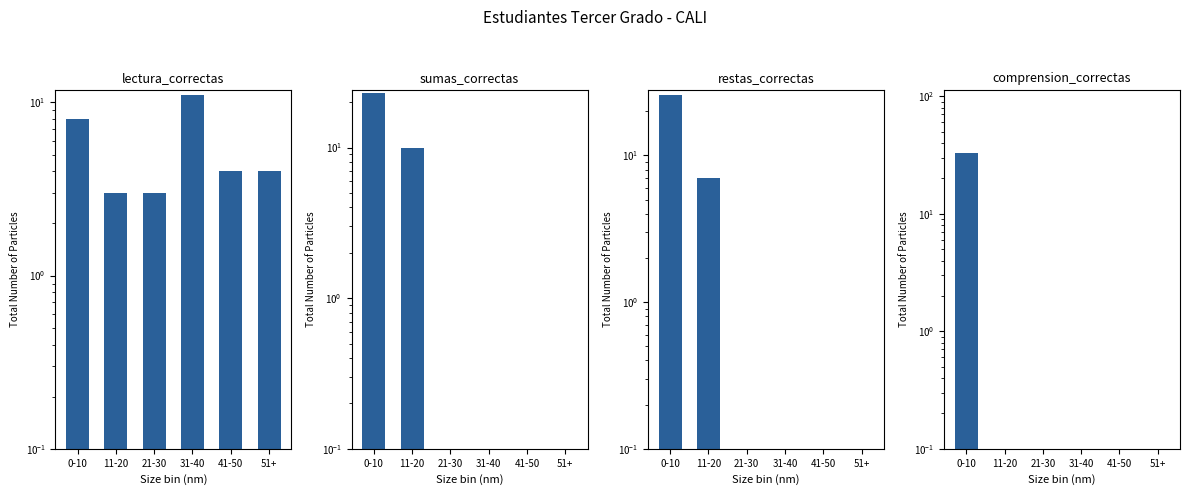

What is the highest value of the sumas_correctas series?

23